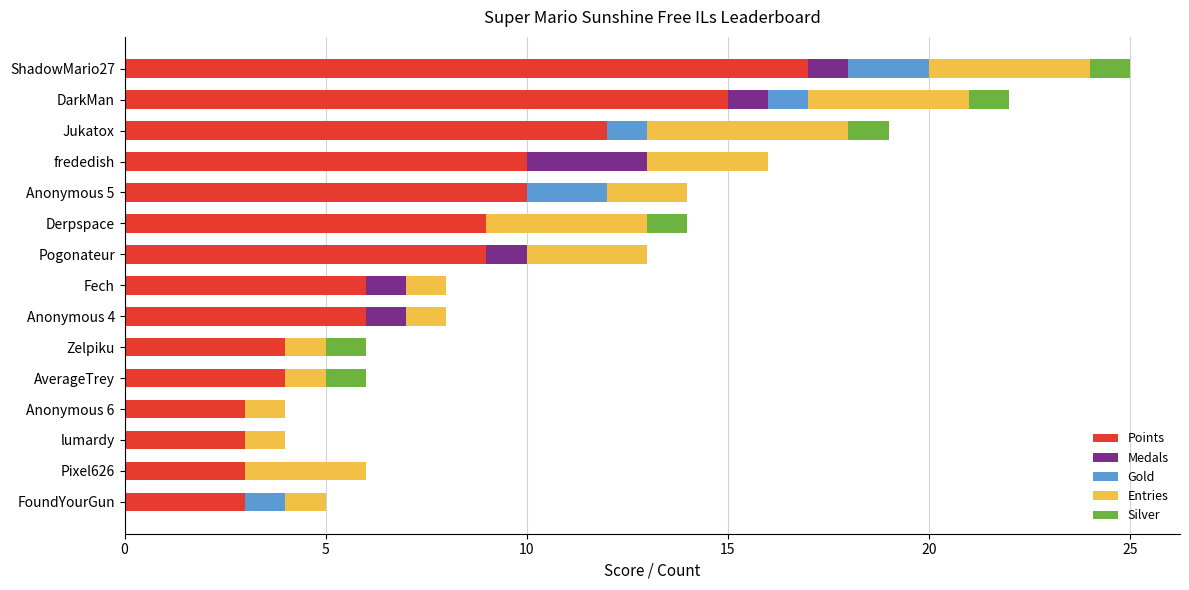

At which category is the sum across all series the highest?

ShadowMario27